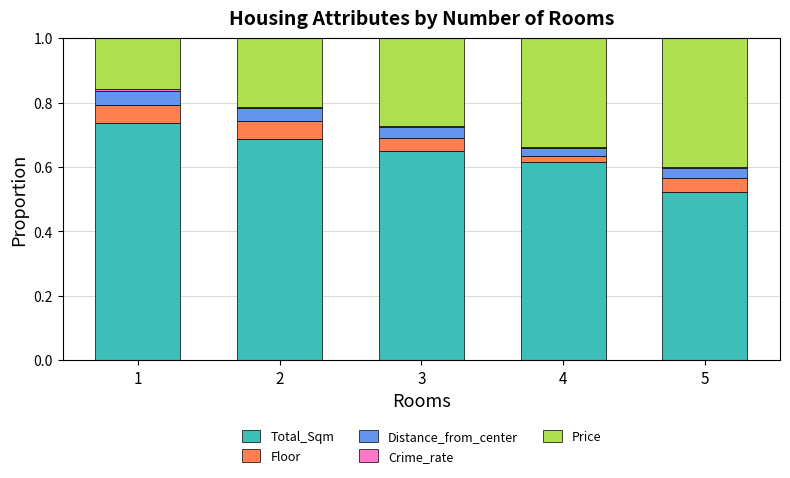

Is it true that Total_Sqm equals 1.1 at 1?

False